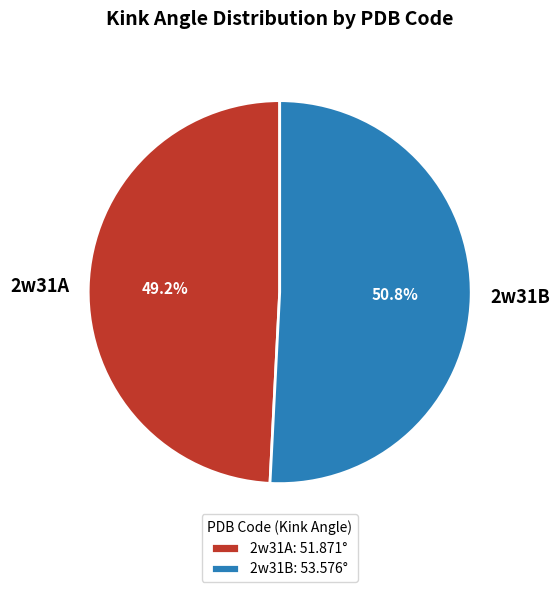

Do 2w31B and 2w31A together represent more than half of the pie?

Yes